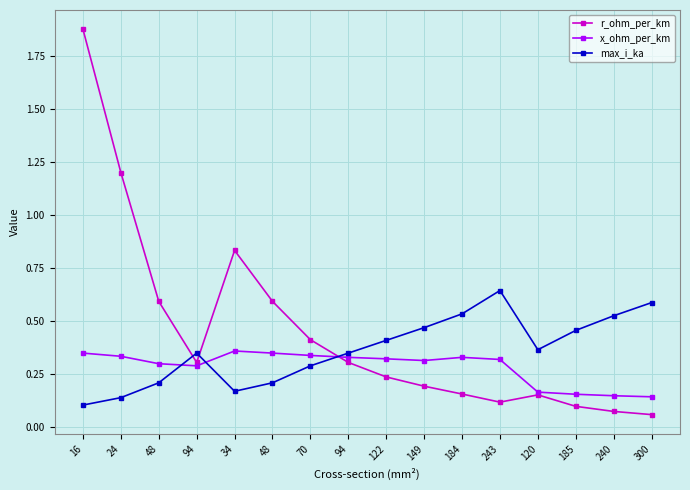

Which category has the lowest value in the x_ohm_per_km series?

300